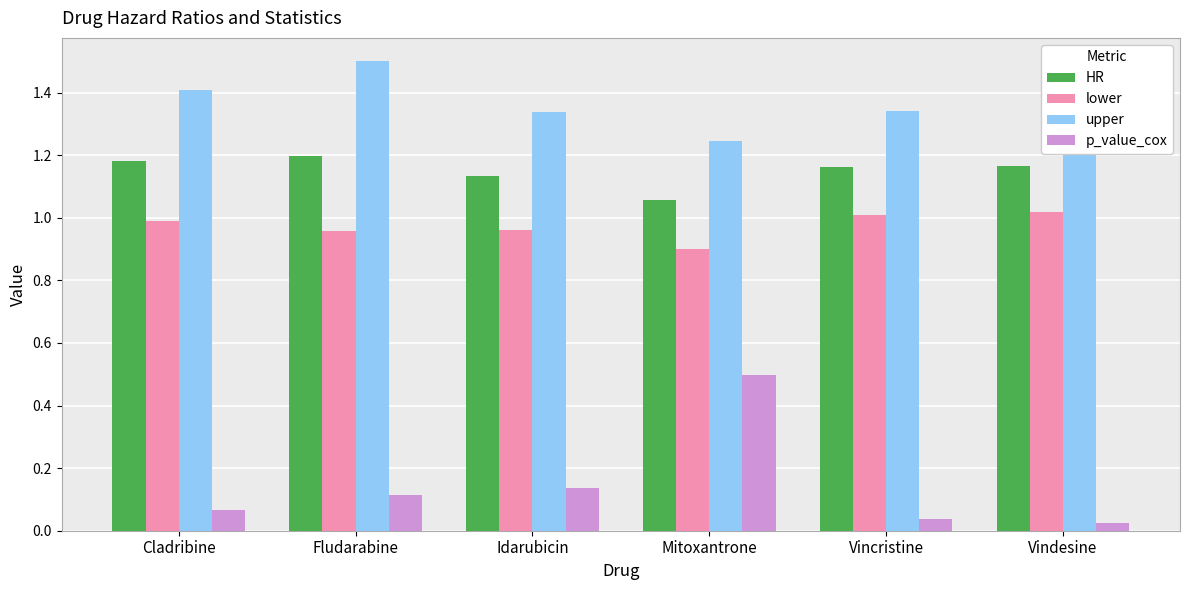

Which series has the largest range (max minus min)?

p_value_cox